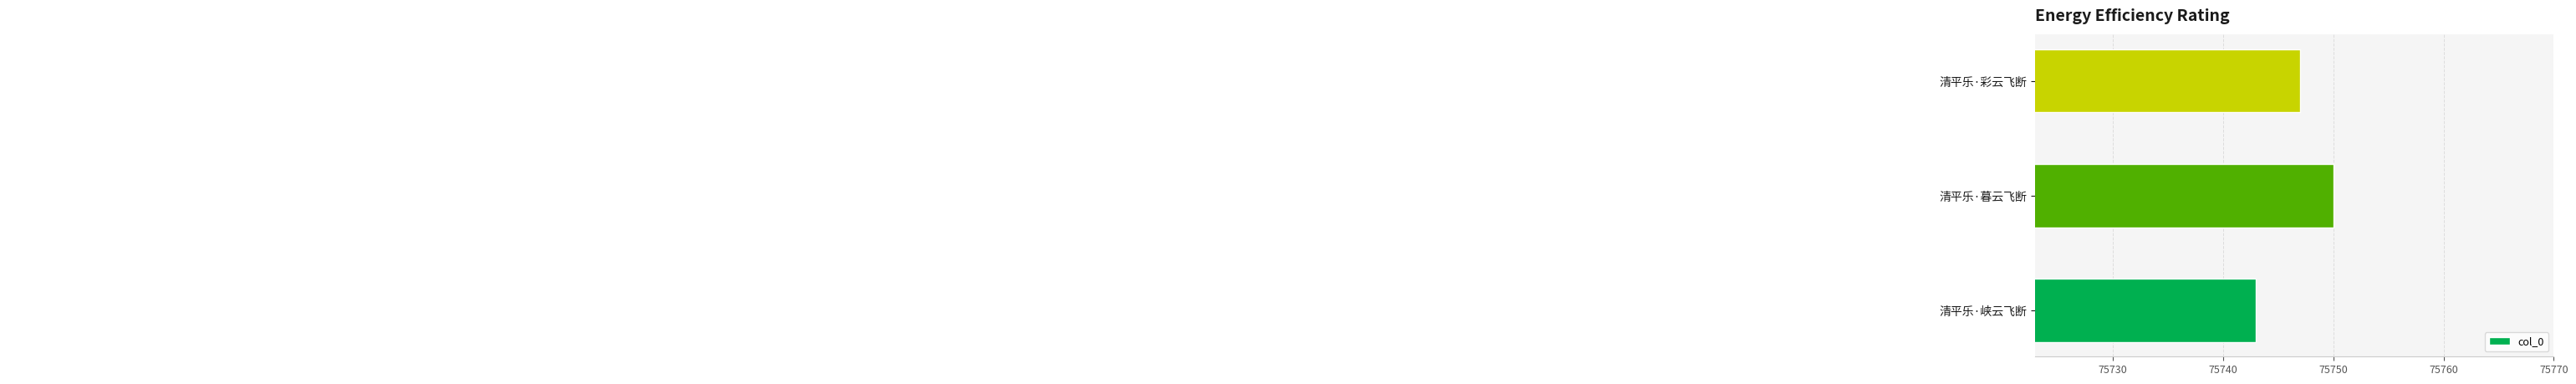

What is the sum of all values?

227240